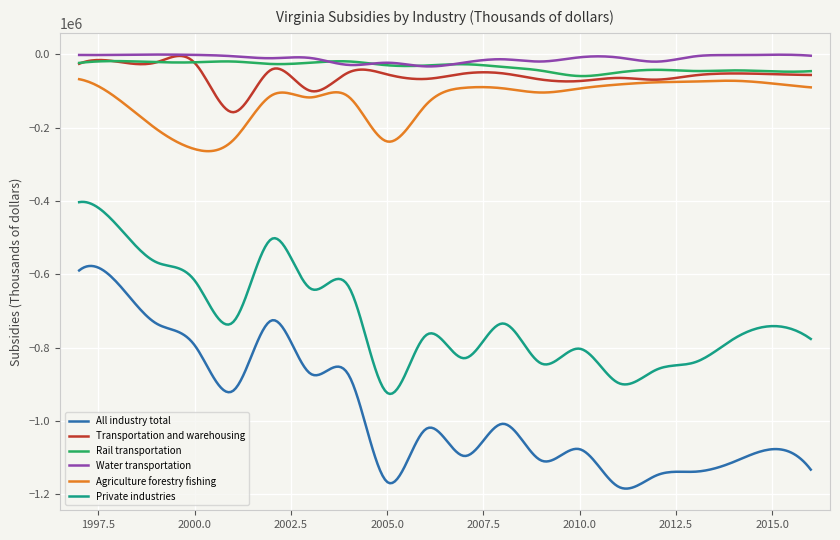

True or false: Private industries and Transportation and warehousing cross at least once.

False